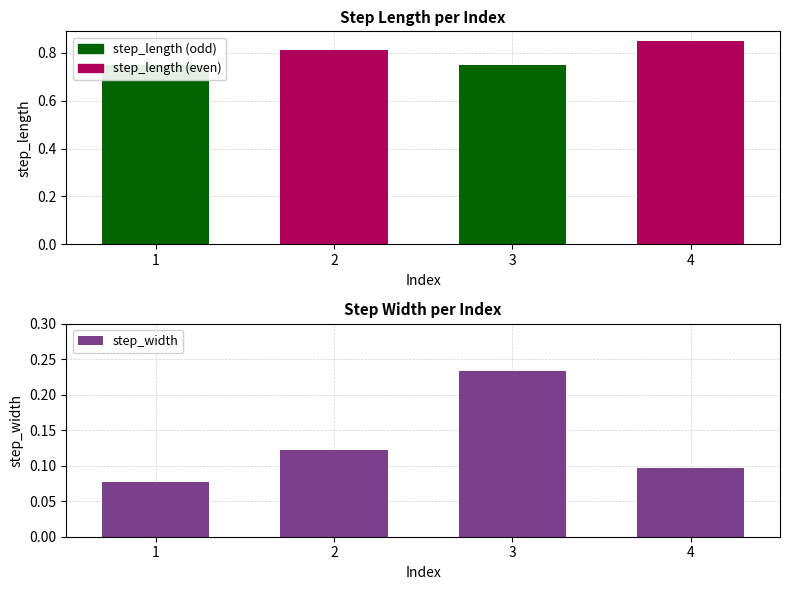

What is the smallest value displayed?

0.1